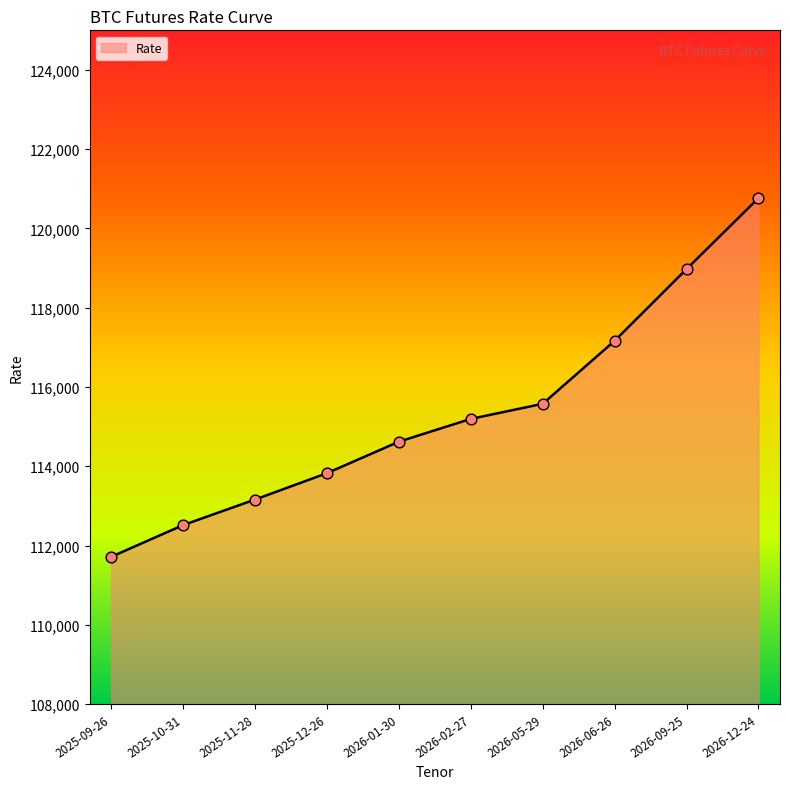

What is the change in value from 2025-09-26 to 2026-01-30?

+2905